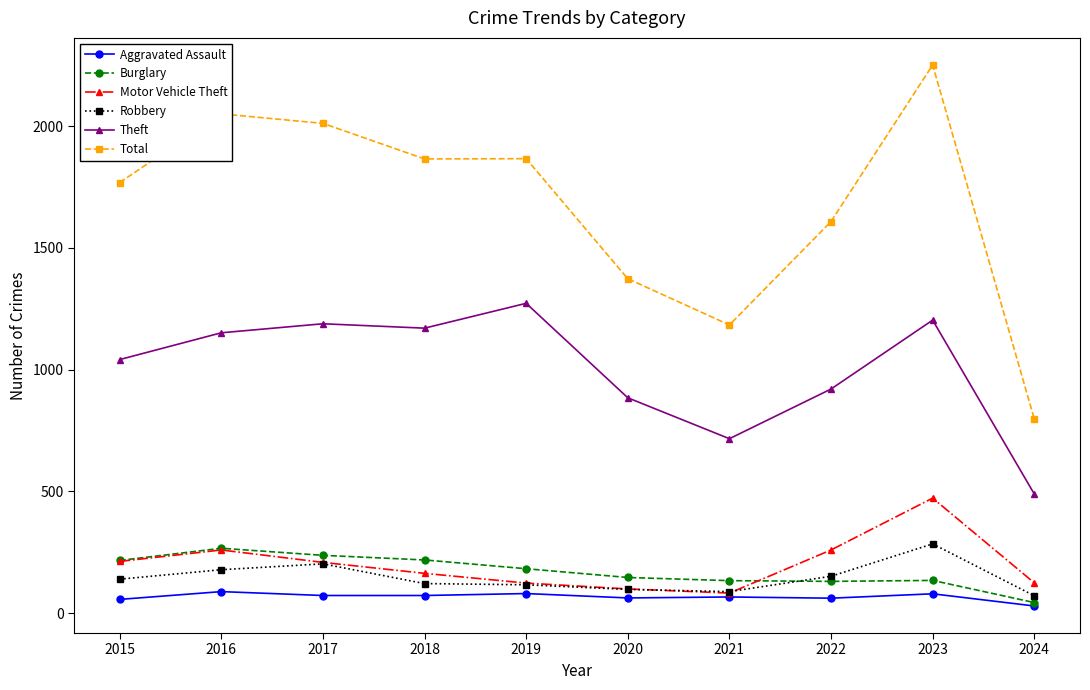

Is it true that Motor Vehicle Theft equals 259 at 2022?

True